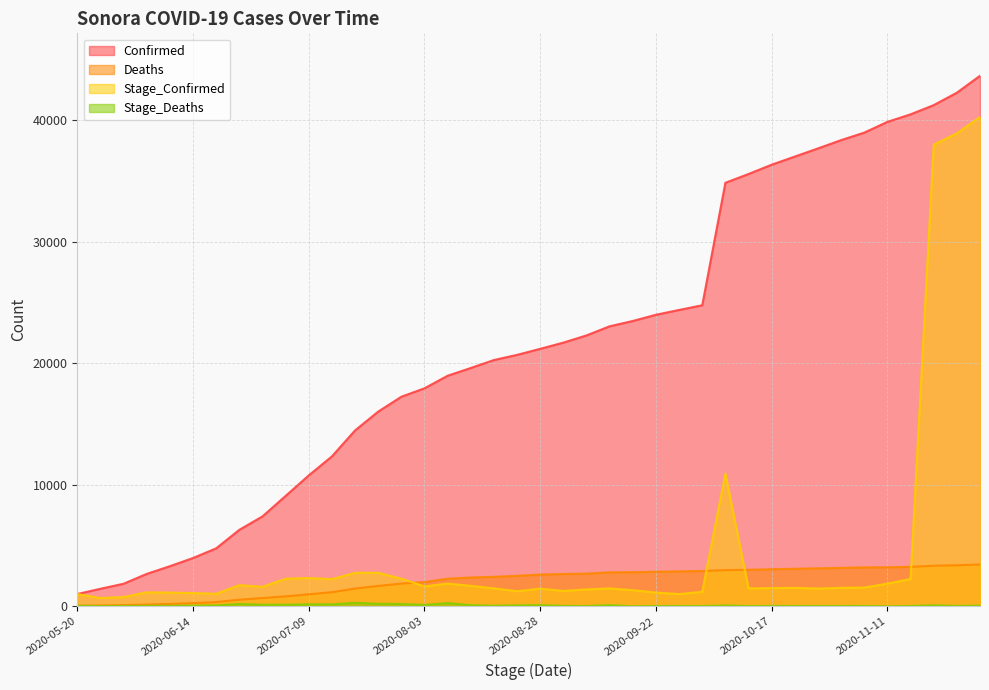

Is it true that Stage_Deaths equals 62 at 2020-12-01?

True